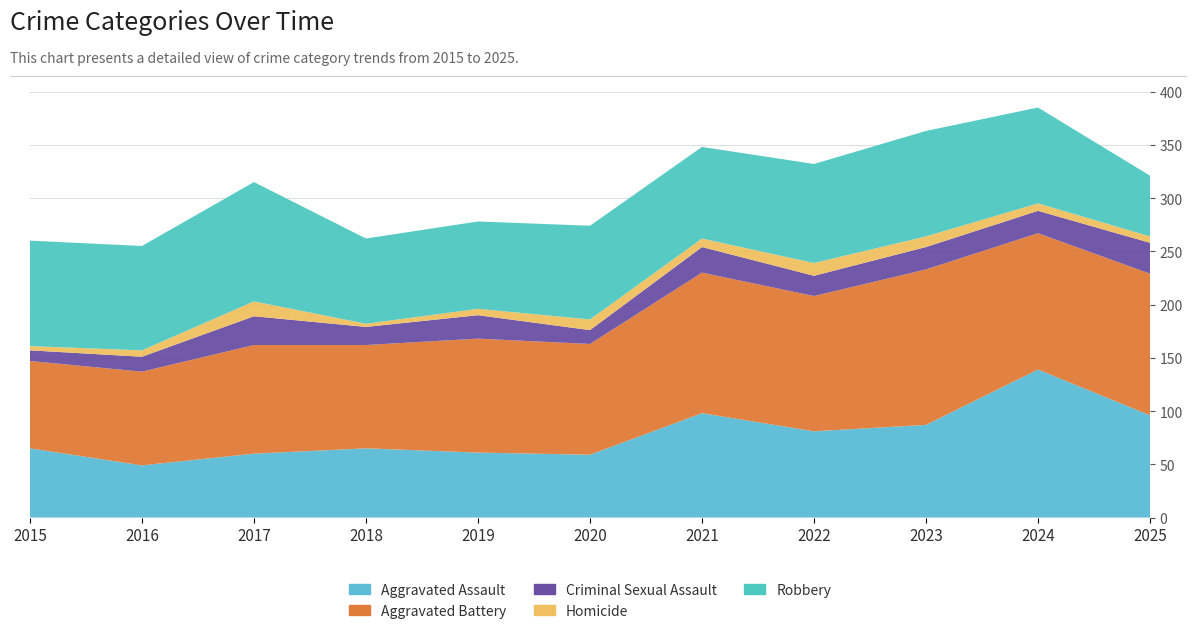

Reading left to right, transcribe all the data shown in this chart.

Aggravated Assault: 2015=65	2016=49	2017=60	2018=65	2019=61	2020=59	2021=98	2022=81	2023=87	2024=139	2025=96
Aggravated Battery: 2015=82	2016=88	2017=102	2018=97	2019=107	2020=104	2021=132	2022=127	2023=146	2024=128	2025=133
Criminal Sexual Assault: 2015=10	2016=14	2017=27	2018=17	2019=22	2020=13	2021=24	2022=19	2023=21	2024=21	2025=29
Homicide: 2015=4	2016=6	2017=14	2018=3	2019=6	2020=10	2021=8	2022=12	2023=10	2024=7	2025=6
Robbery: 2015=99	2016=98	2017=112	2018=80	2019=82	2020=88	2021=86	2022=93	2023=99	2024=90	2025=57